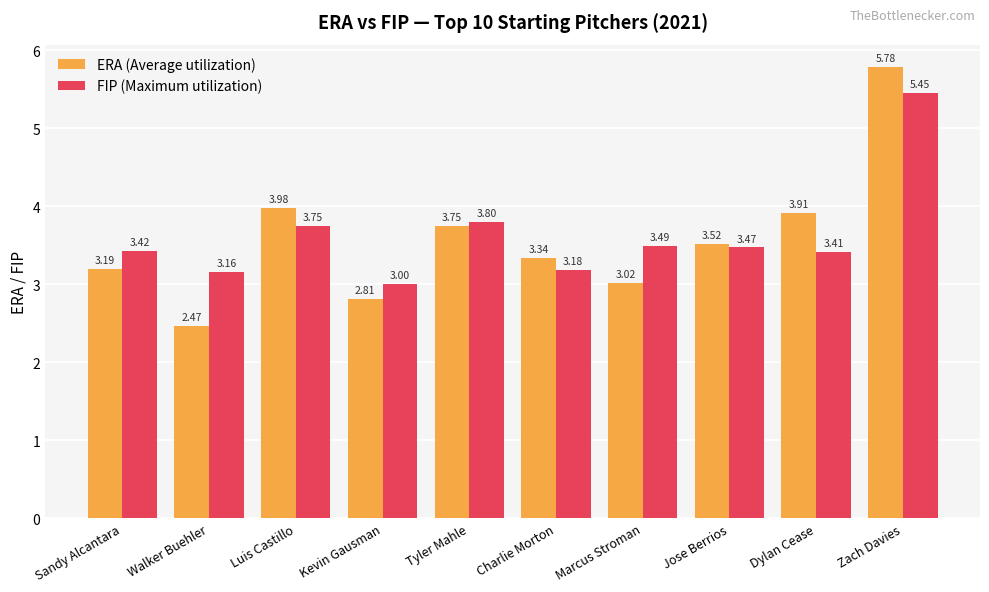

How many data points in ERA (Average utilization) are above 3?

8